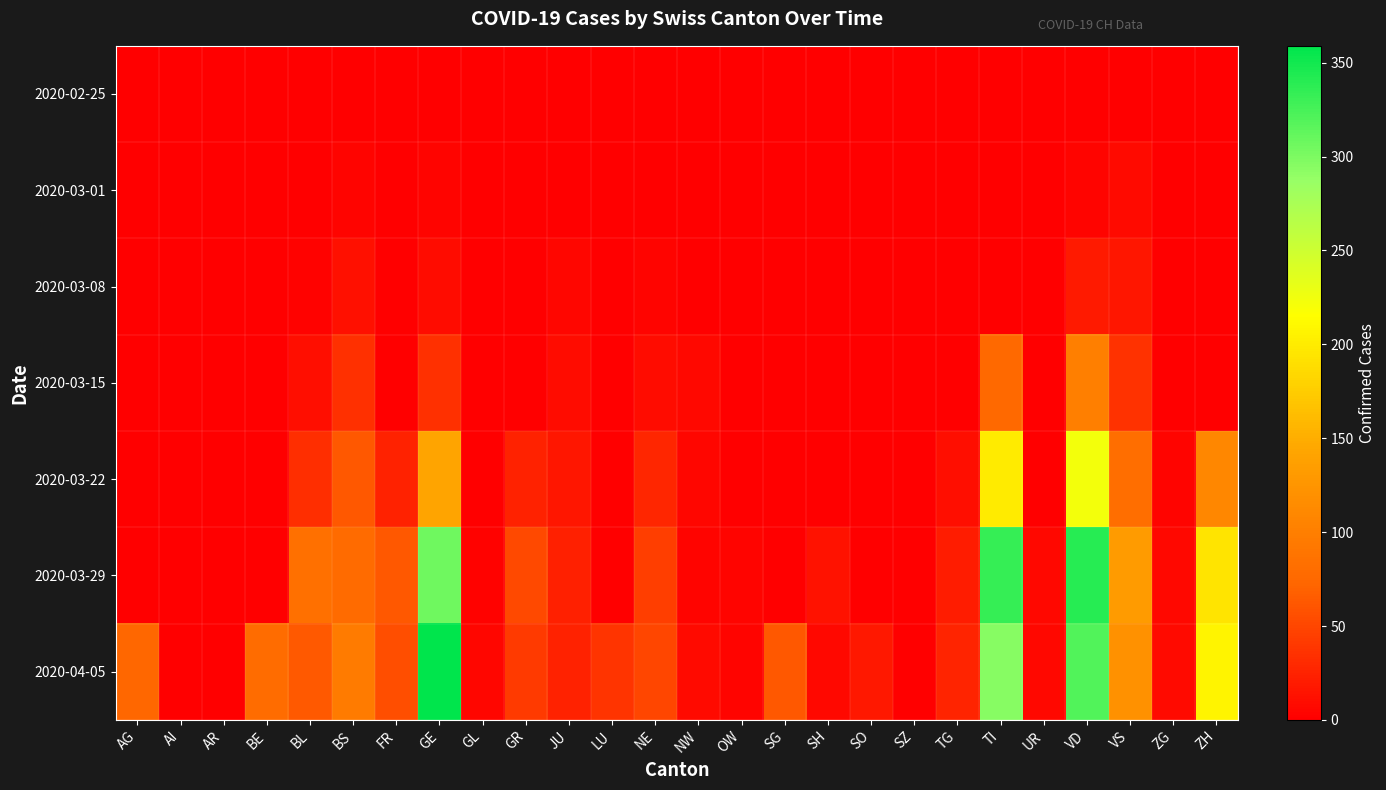

Which category has the highest value across all series?

GE